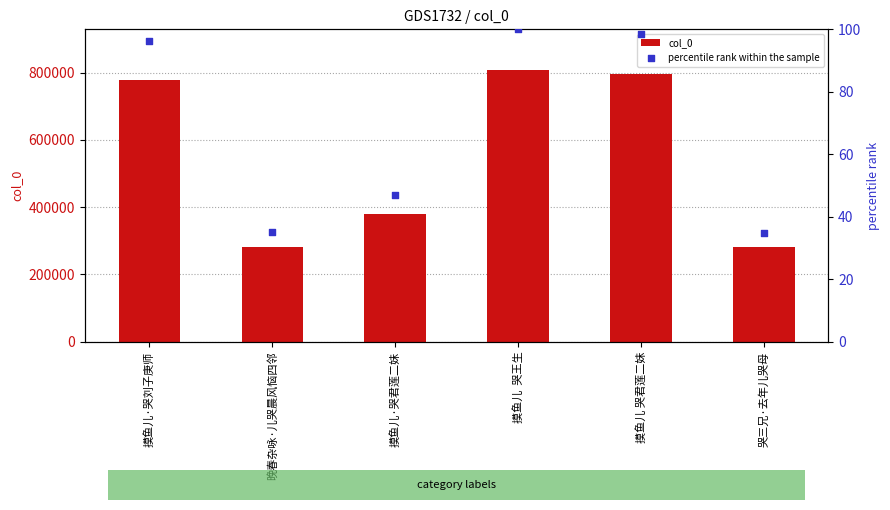

What is the total value across all series at 摸鱼儿·哭君莲二妹?

380289.1